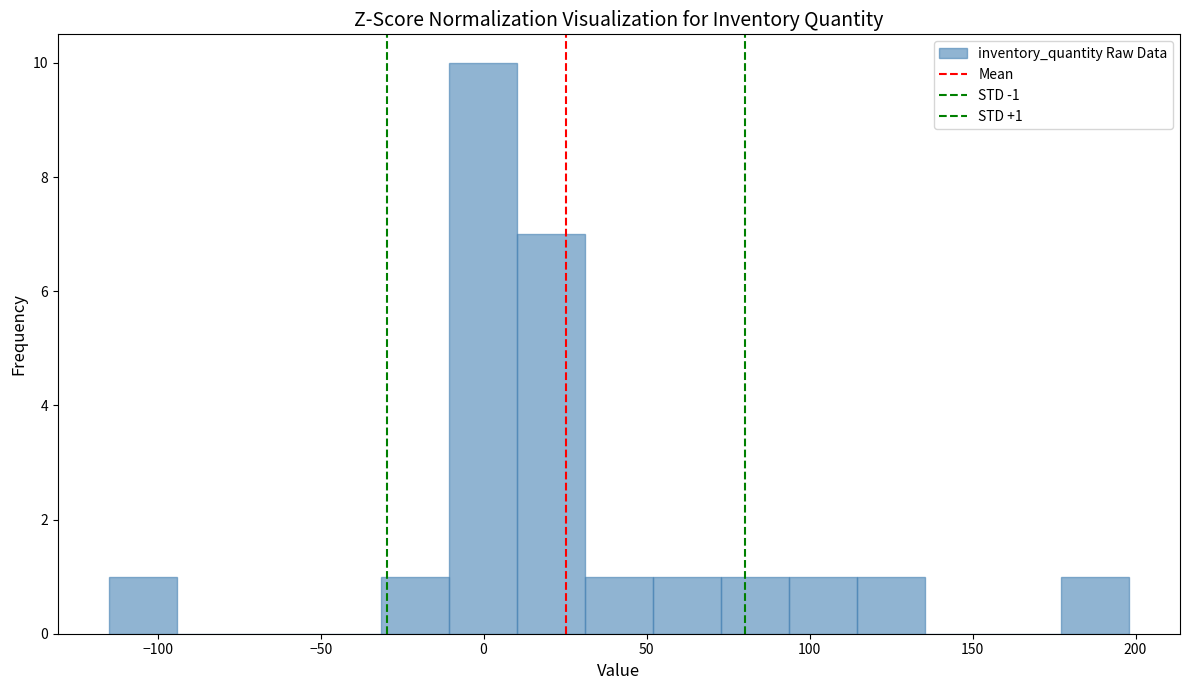

Which range on the x-axis has the tallest bar?

-10 to 10